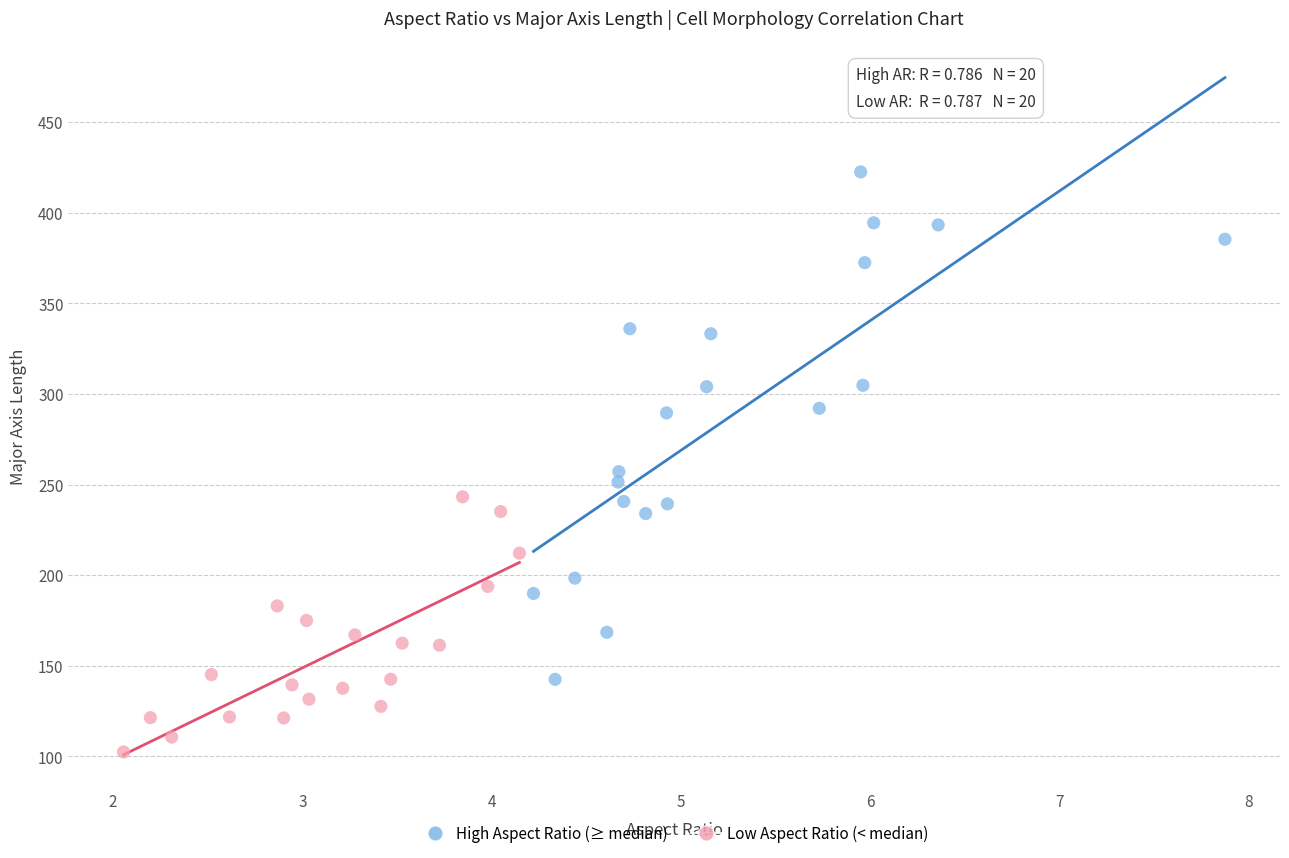

Which series contains the highest Y value?

High Aspect Ratio (≥ median)